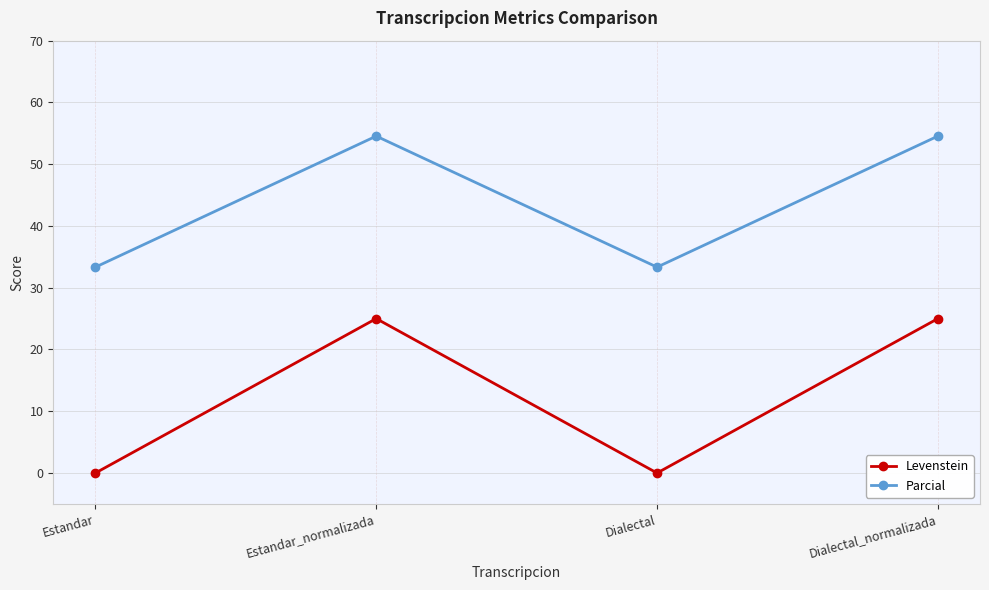

What is the sum of the Levenstein values at Estandar_normalizada and Dialectal_normalizada?

50.0